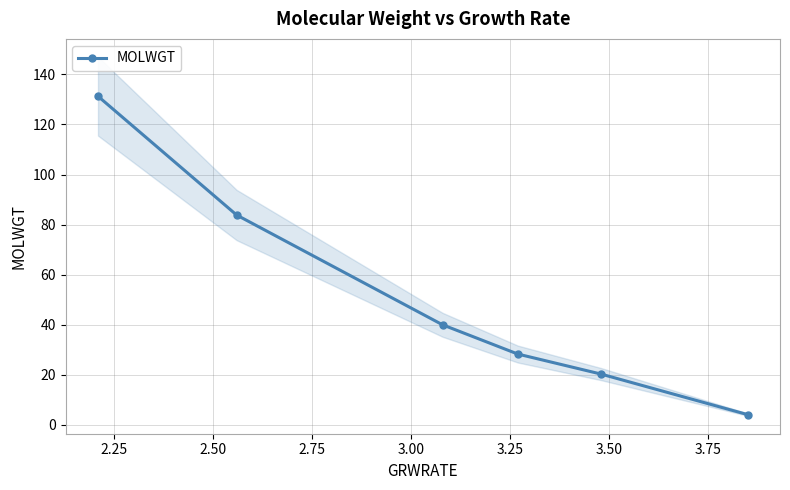

What is the value of the MOLWGT point at the 2nd from the left?

83.8